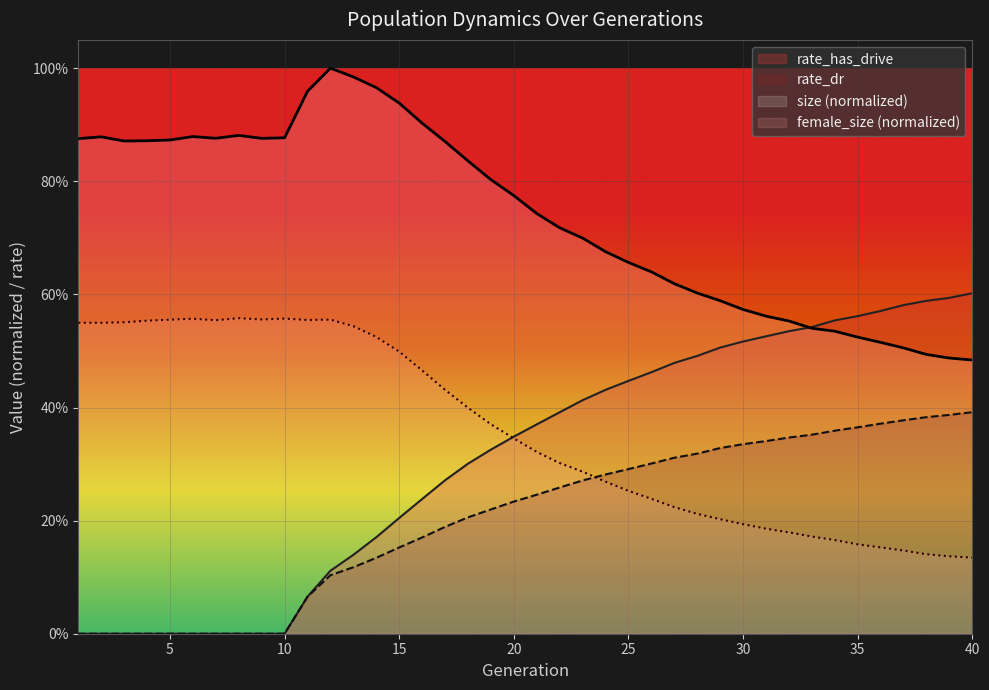

What are all the series names shown in the legend?

rate_has_drive, rate_dr, size (normalized), female_size (normalized)